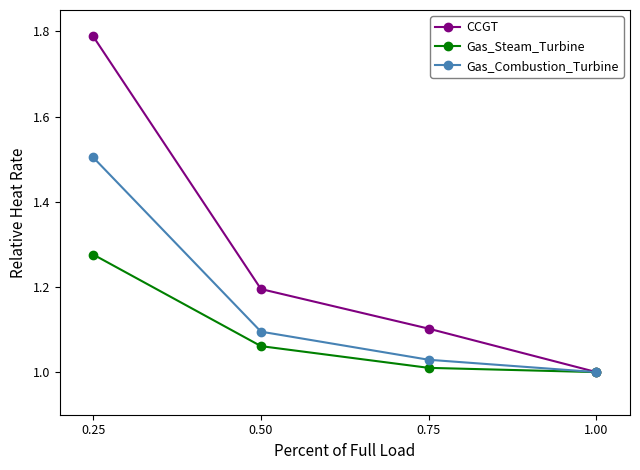

Rank the categories by Gas_Combustion_Turbine value from lowest to highest.

1.00, 0.75, 0.50, 0.25